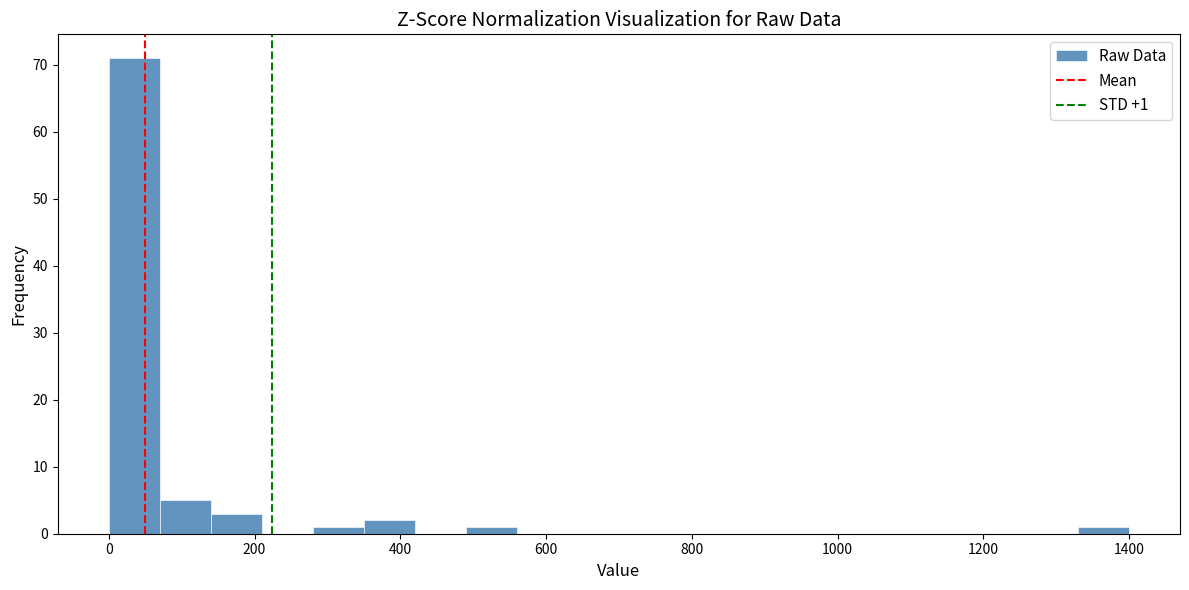

Read against the x-axis, roughly where is the centre of the tallest bar?

40